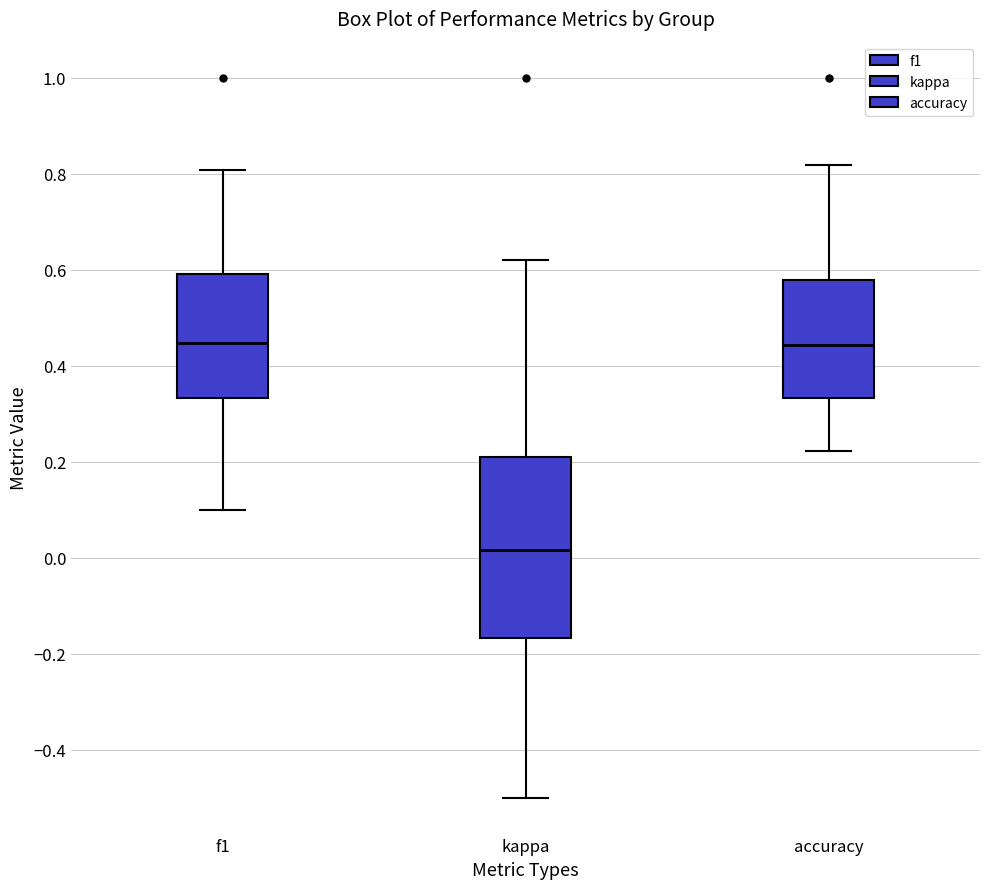

Reading left to right, read every box against the y-axis: the position of its median line, the range the box covers, and the ends of its whiskers. The values are not printed on the chart, so give them approximately, as read against the axis.

f1: median 0.44, box 0.34 to 0.60, whiskers 0.10 to 0.80
kappa: median 0.02, box -0.16 to 0.22, whiskers -0.50 to 0.62
accuracy: median 0.44, box 0.34 to 0.58, whiskers 0.22 to 0.82